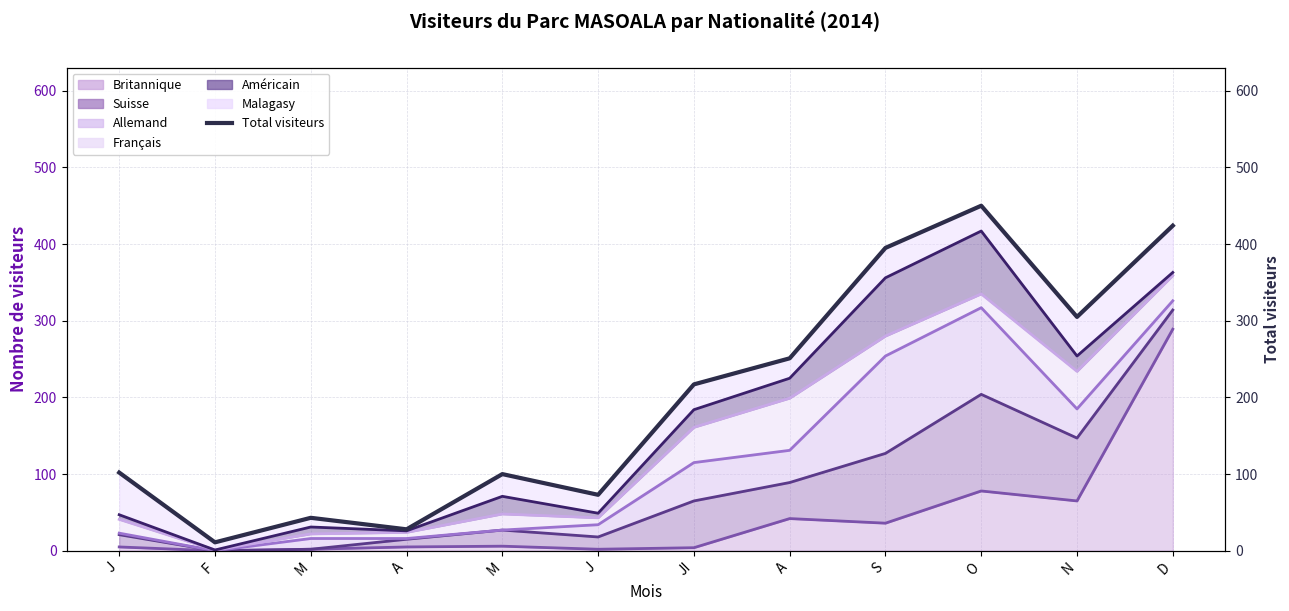

How many lines are shown in the chart?

1